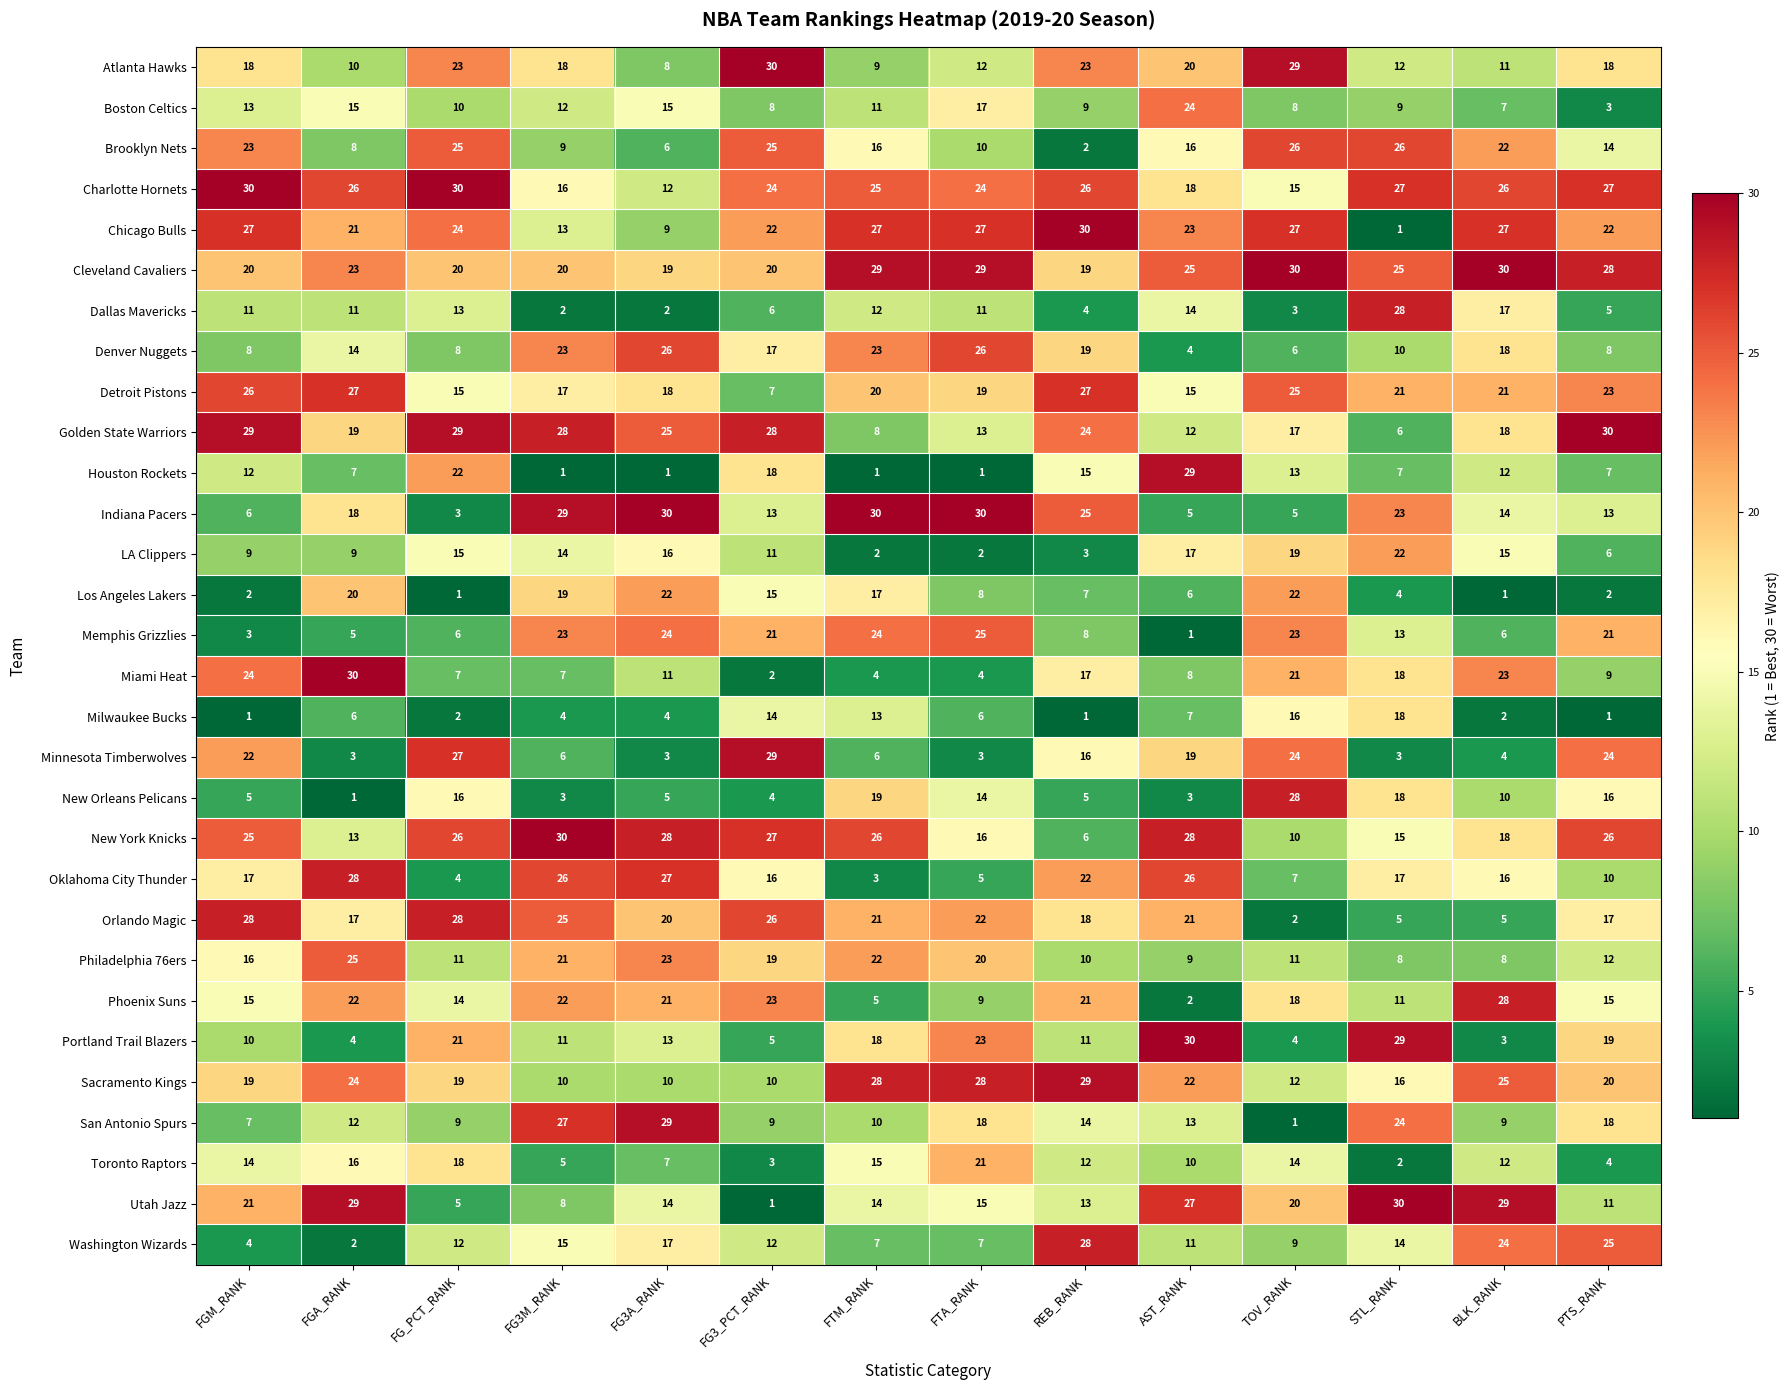

At TOV_RANK, list the series in order from smallest to largest.

San Antonio Spurs, Orlando Magic, Dallas Mavericks, Portland Trail Blazers, Indiana Pacers, Denver Nuggets, Oklahoma City Thunder, Boston Celtics, Washington Wizards, New York Knicks, Philadelphia 76ers, Sacramento Kings, Houston Rockets, Toronto Raptors, Charlotte Hornets, Milwaukee Bucks, Golden State Warriors, Phoenix Suns, LA Clippers, Utah Jazz, Miami Heat, Los Angeles Lakers, Memphis Grizzlies, Minnesota Timberwolves, Detroit Pistons, Brooklyn Nets, Chicago Bulls, New Orleans Pelicans, Atlanta Hawks, Cleveland Cavaliers